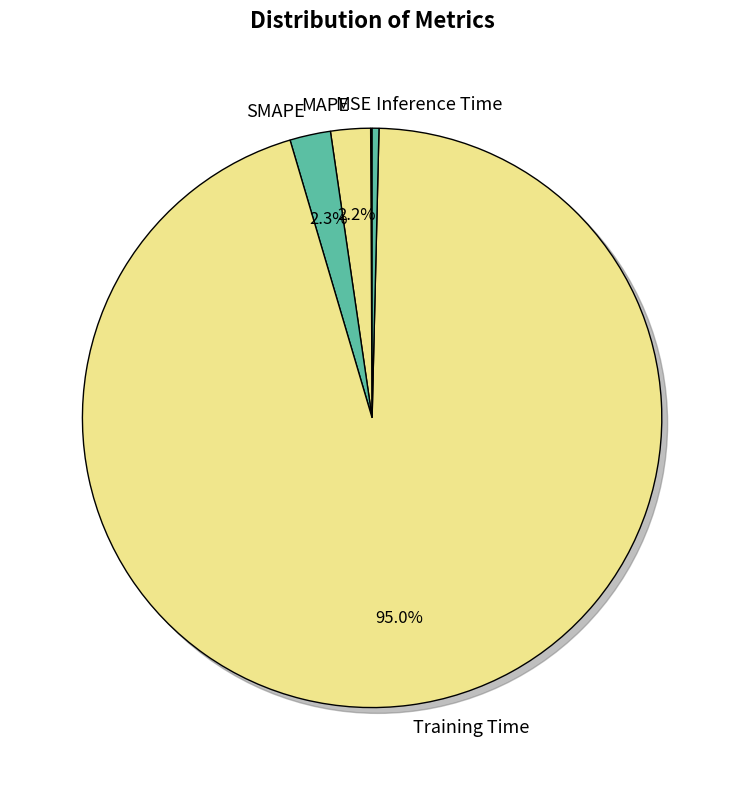

Which category accounts for the majority?

Training Time